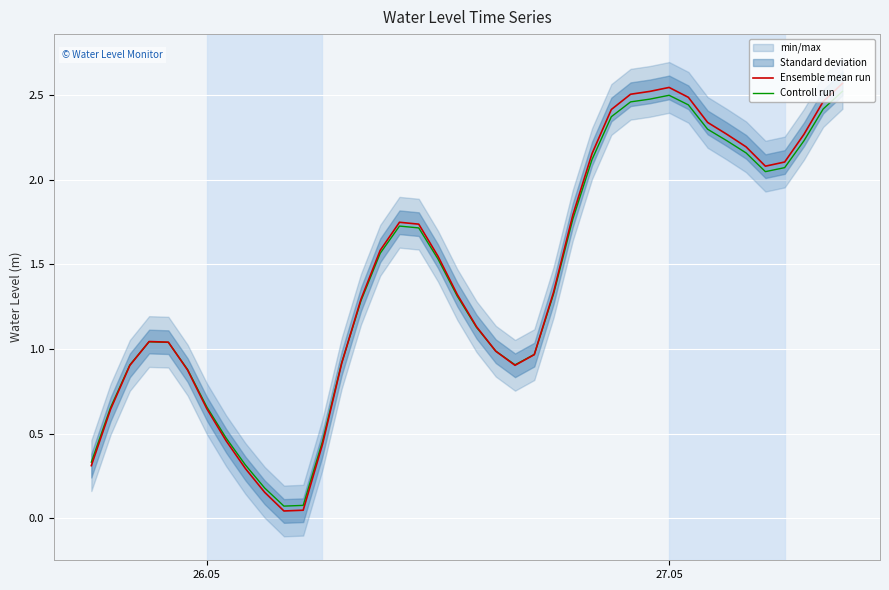

What is the value of the Controll run point at the 27th from the left?

2.1